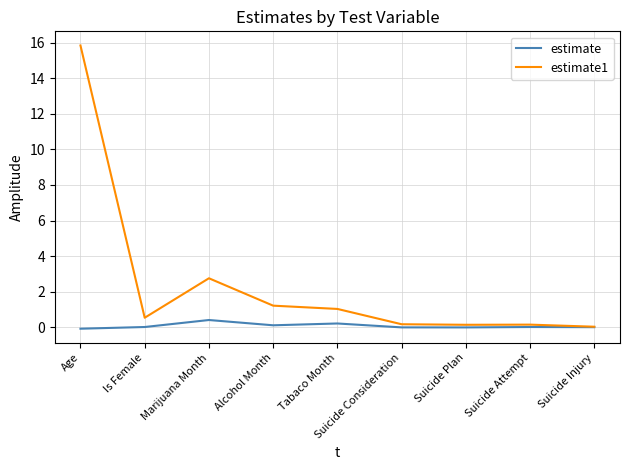

Is the value of estimate at Suicide Consideration greater than the value of estimate1 at Suicide Attempt?

No